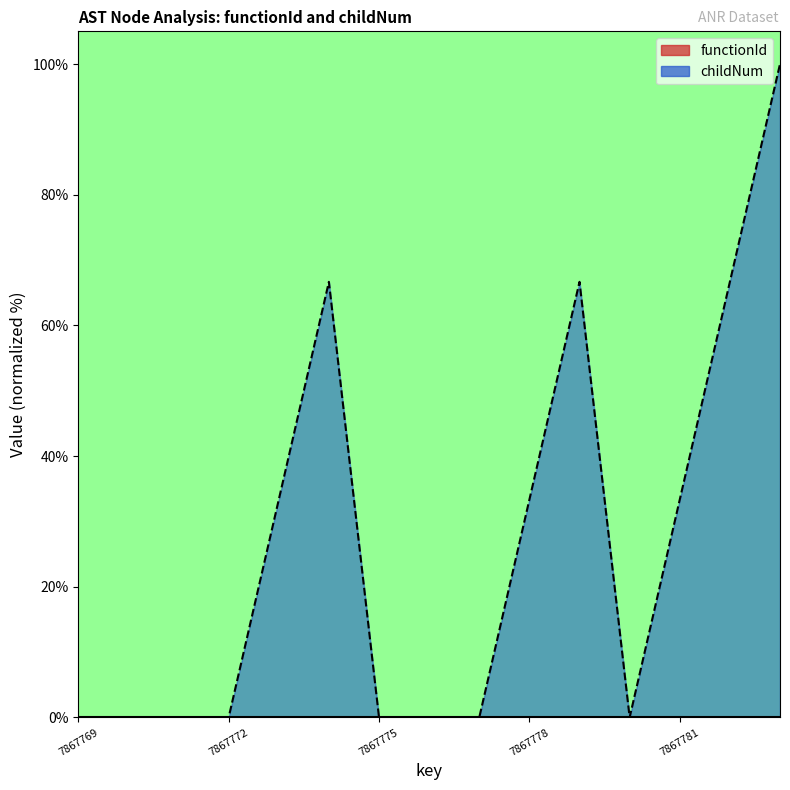

How many lines are shown in the chart?

1